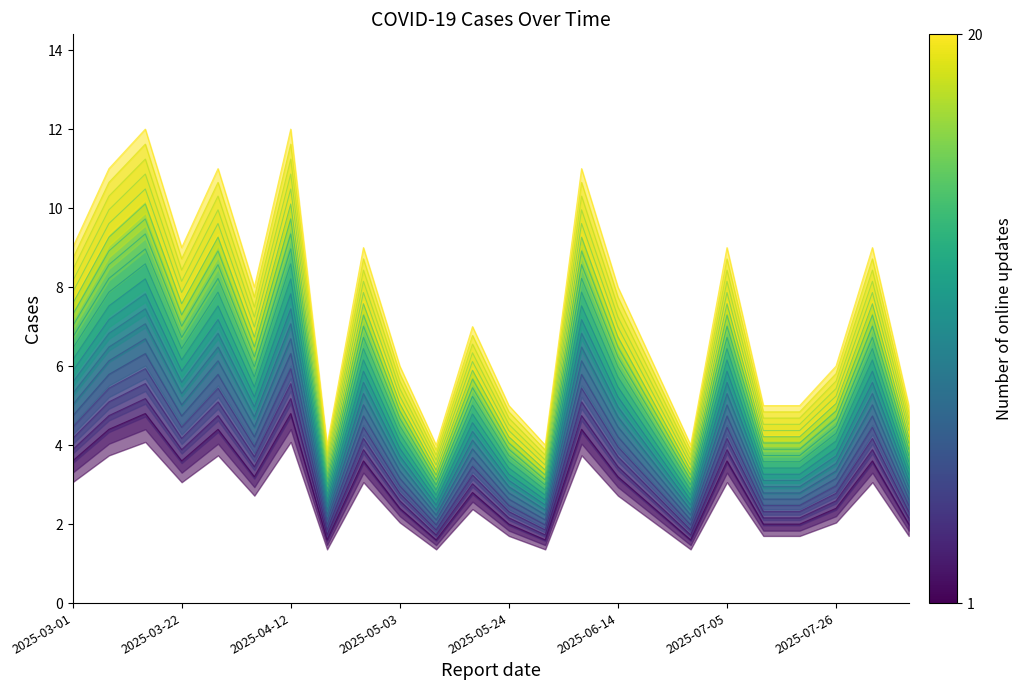

At which category does the data reach its first local peak?

2025-03-15